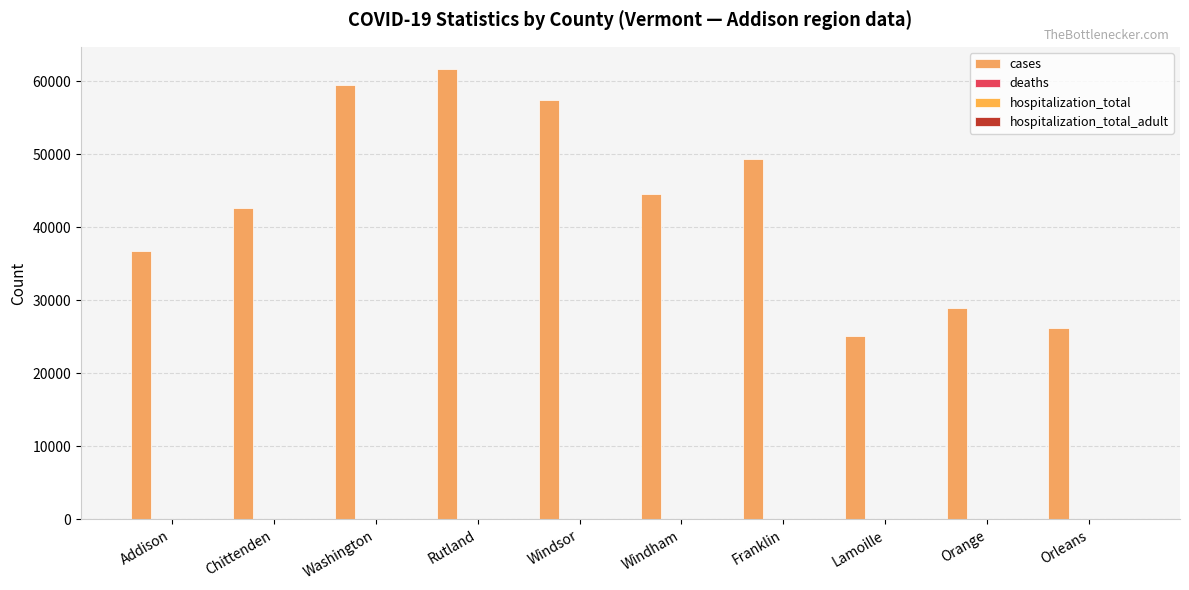

How many bars are there in total?

10